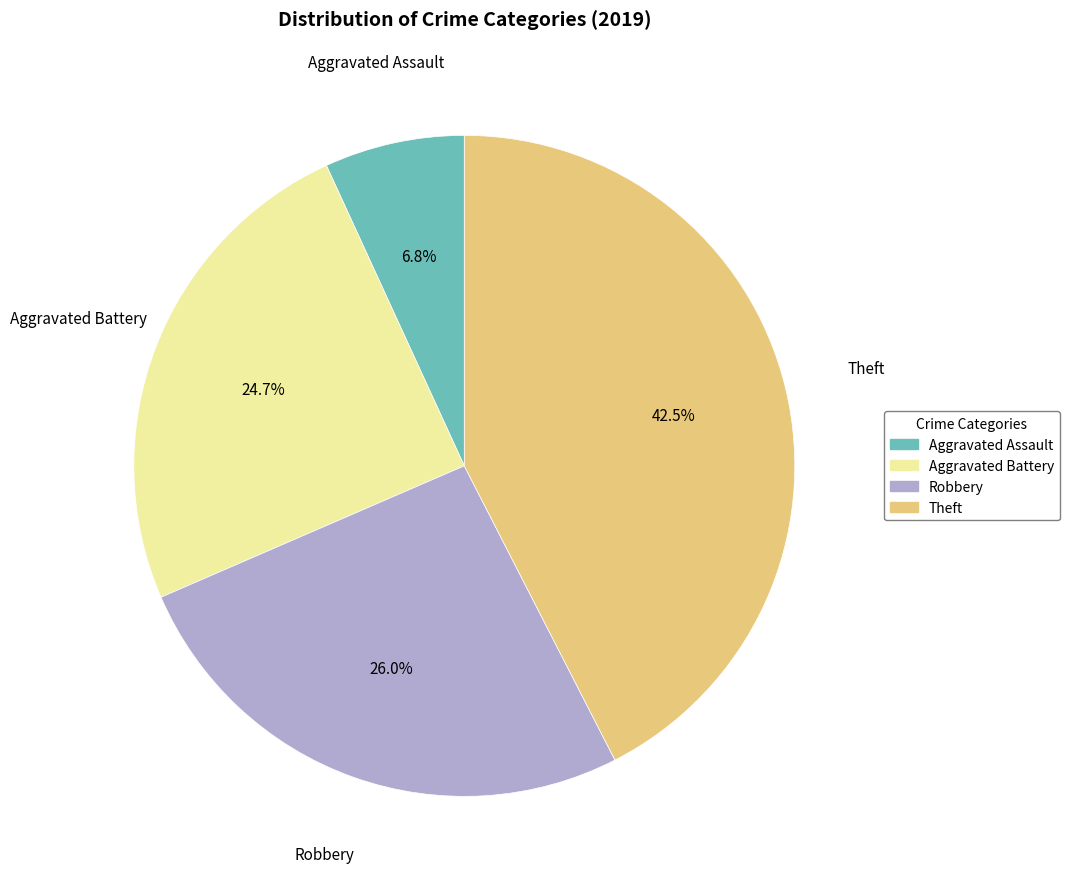

The Robbery slice represents 26% of the pie. True or false?

True